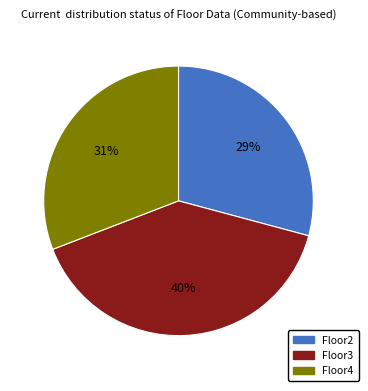

Is Floor2 the majority of the pie?

No